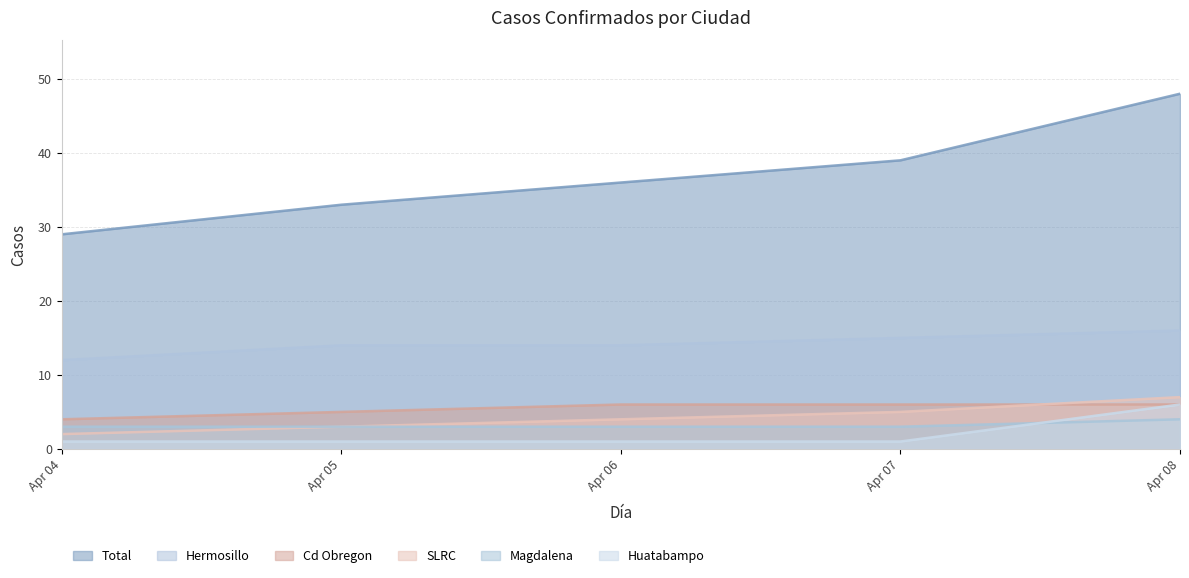

What is the spread (max minus min) of values at Apr 08?

44